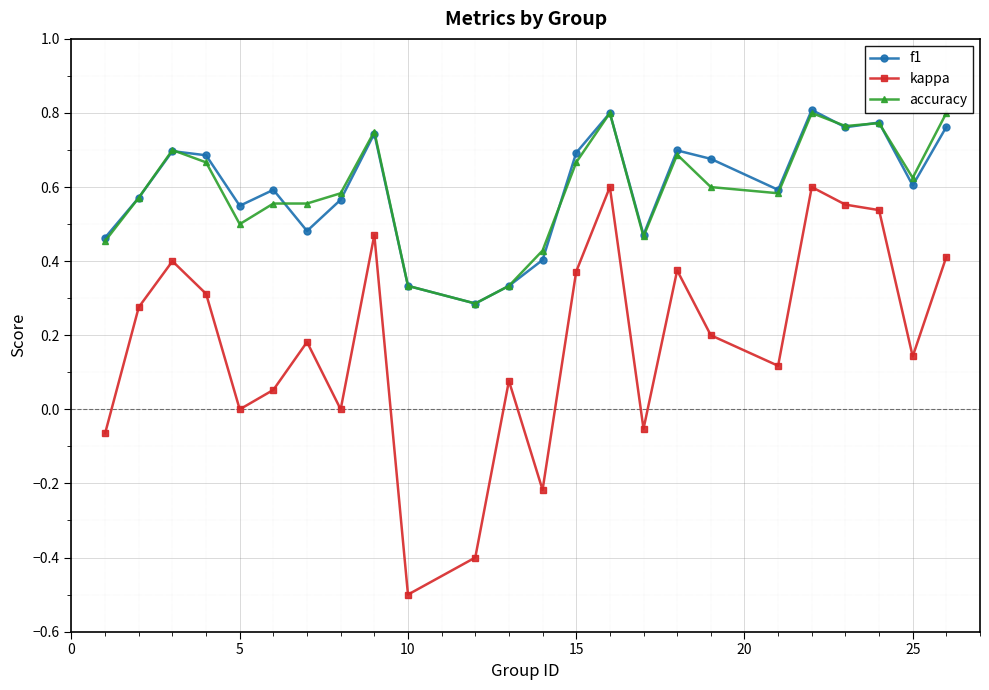

True or false: accuracy and kappa intersect in this chart.

False